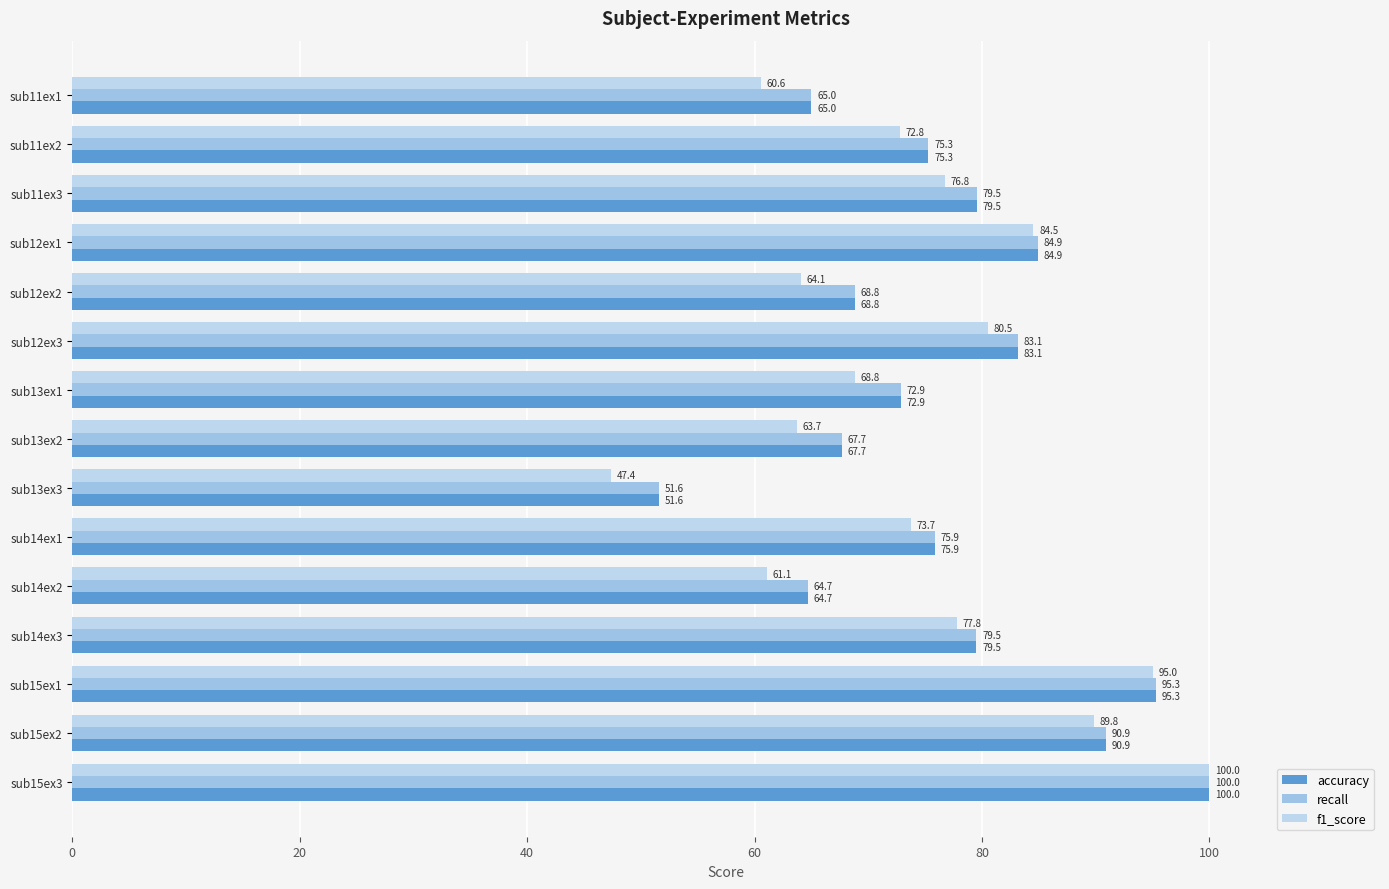

Reading left to right, extract all data points from this chart.

accuracy: 65.0	75.3	79.5	84.9	68.8	83.1	72.9	67.7	51.6	75.9	64.7	79.5	95.3	90.9	100.0
recall: 65.0	75.3	79.5	84.9	68.8	83.1	72.9	67.7	51.6	75.9	64.7	79.5	95.3	90.9	100.0
f1_score: 60.6	72.8	76.8	84.5	64.1	80.5	68.8	63.7	47.4	73.7	61.1	77.8	95.0	89.8	100.0